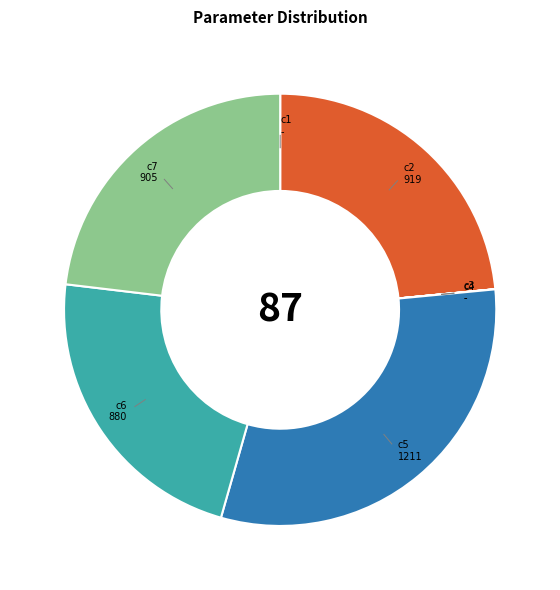

Is it true that c2 is 11% of the pie?

False